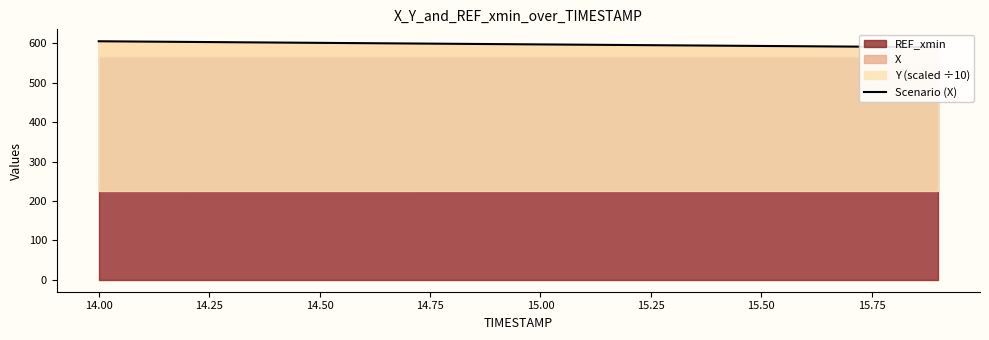

What is the approximate value at 14.00?

604.4